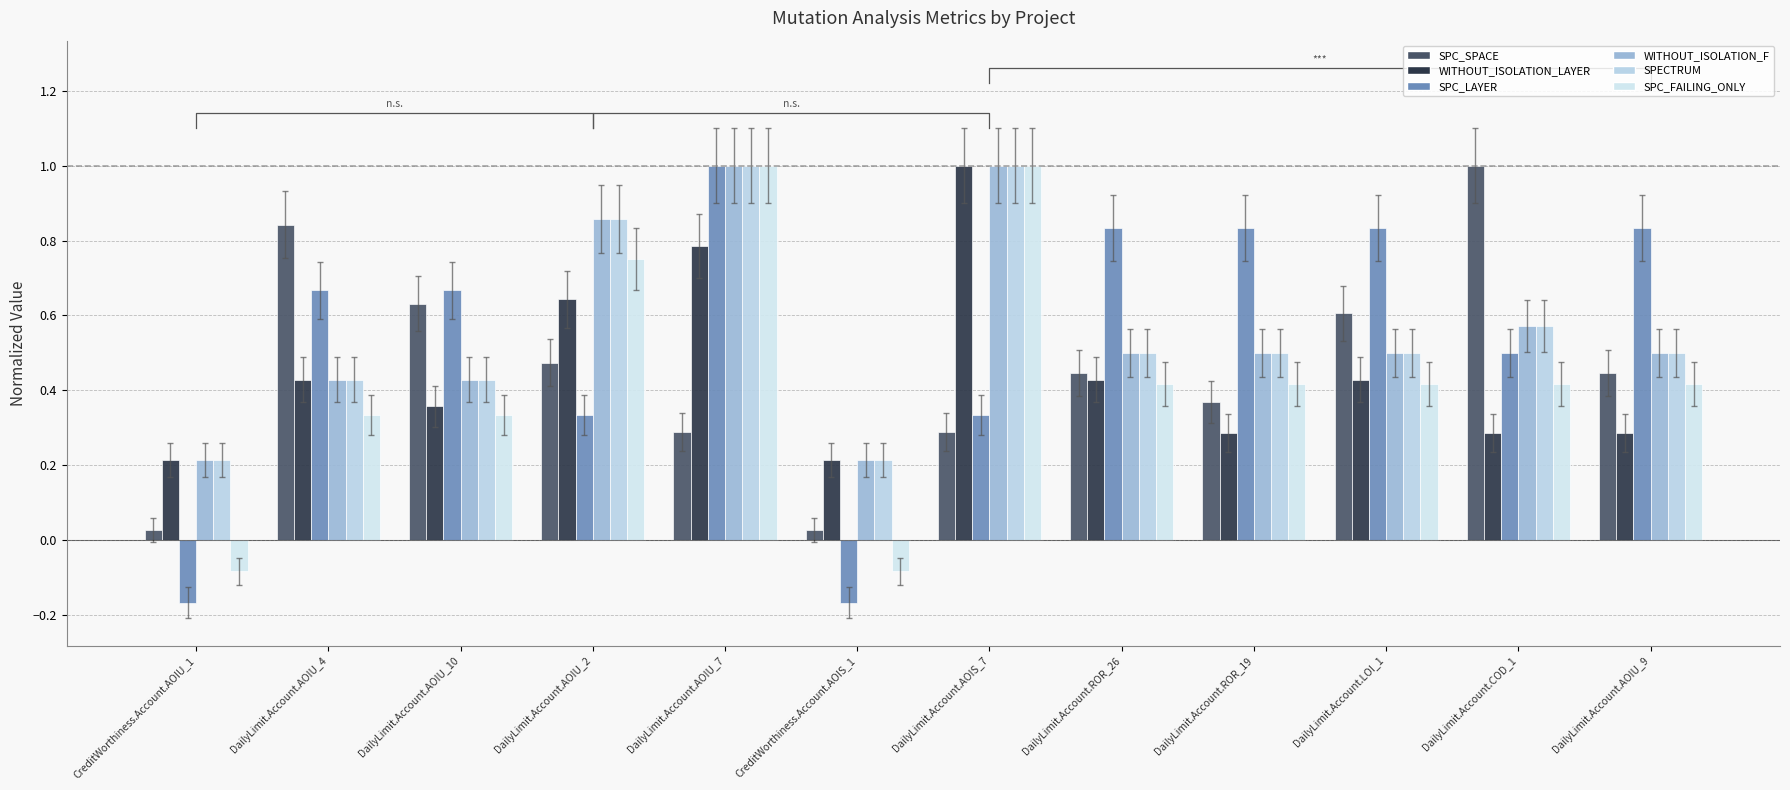

The SPC_SPACE series shows 0.4 at DailyLimit.Account.ROR_19. True or false?

True